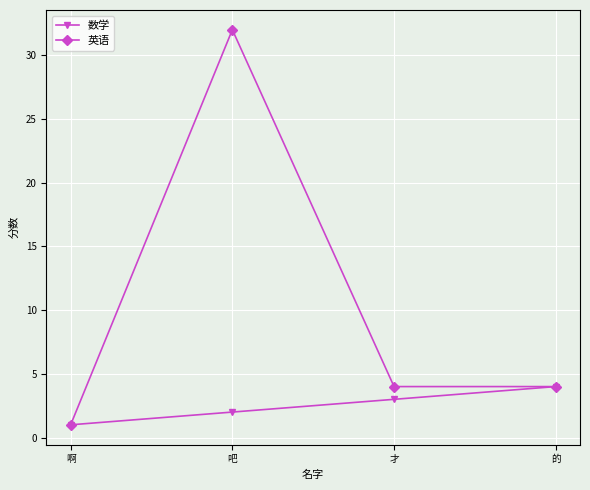

What is the difference between the maximum and minimum values in the 英语 series?

31